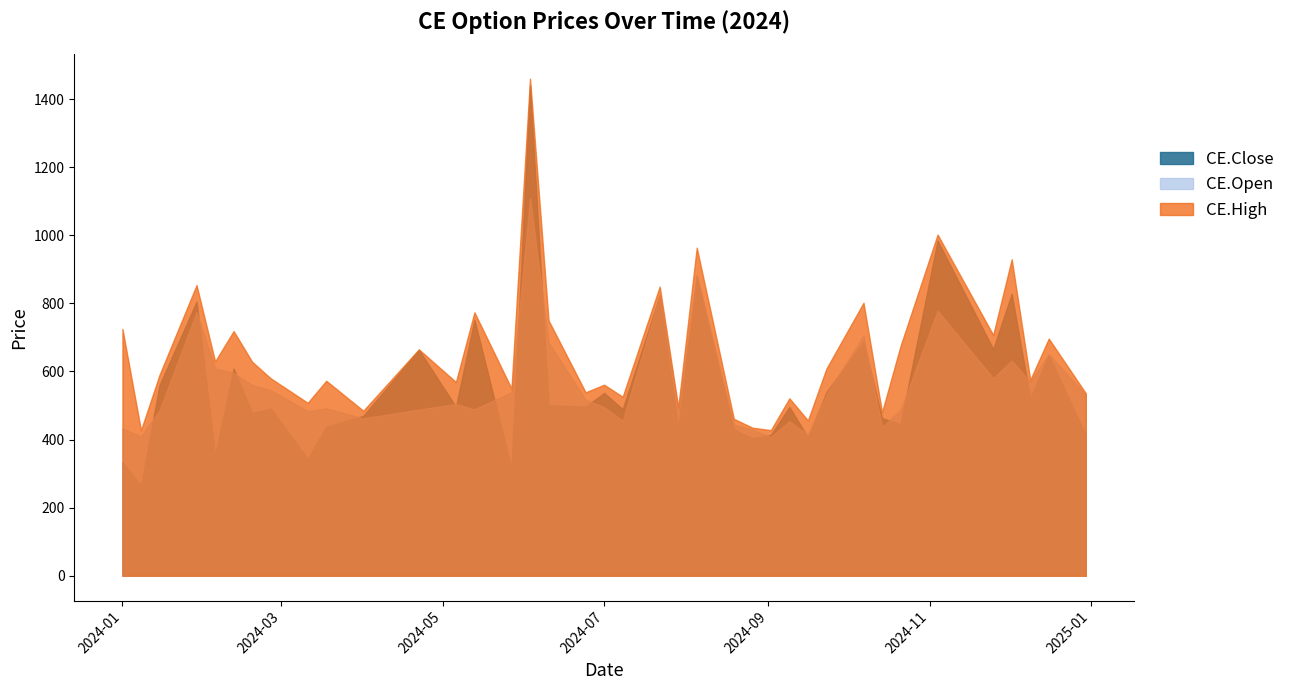

What is the smallest value displayed?

265.1